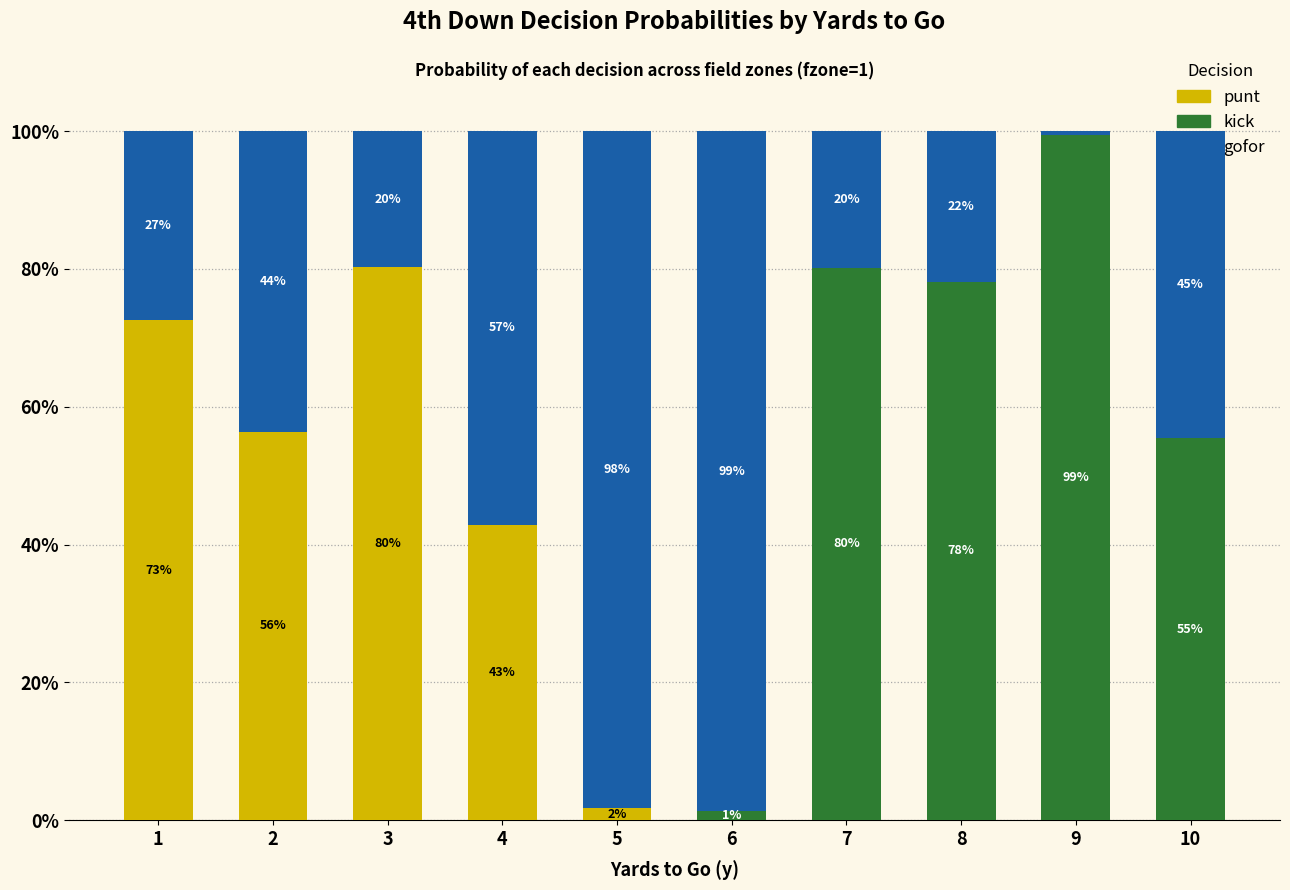

Does the chart contain stacked bars?

Yes